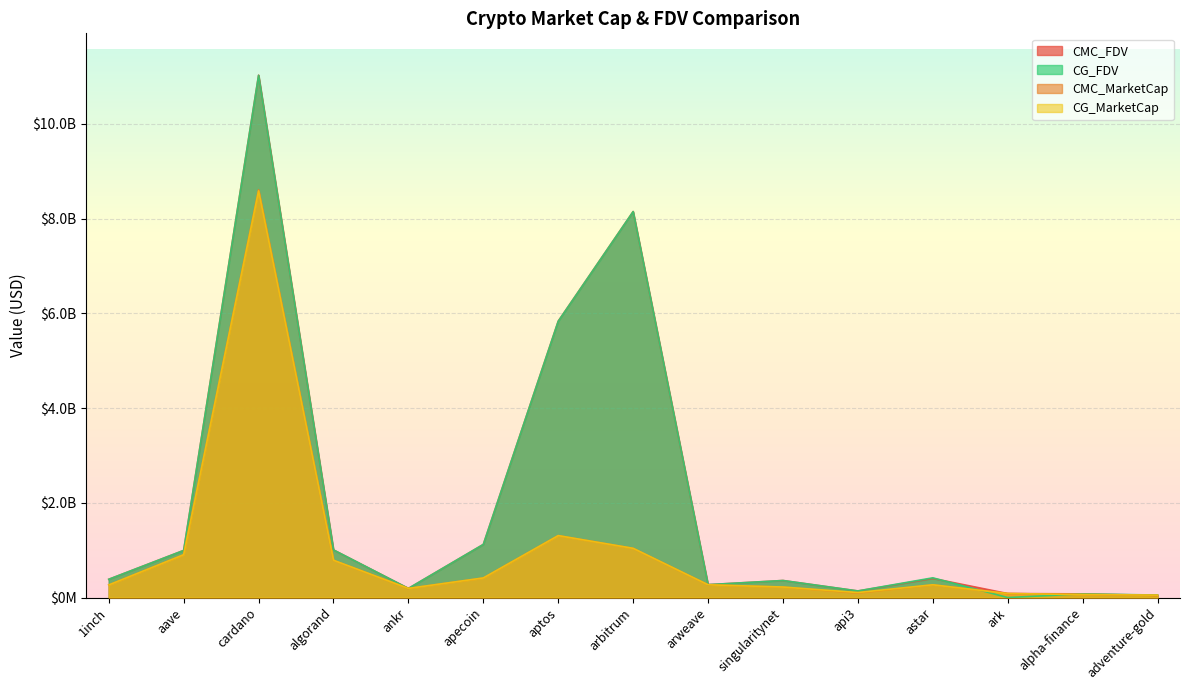

At how many categories does at least one series exceed 7384266483?

2